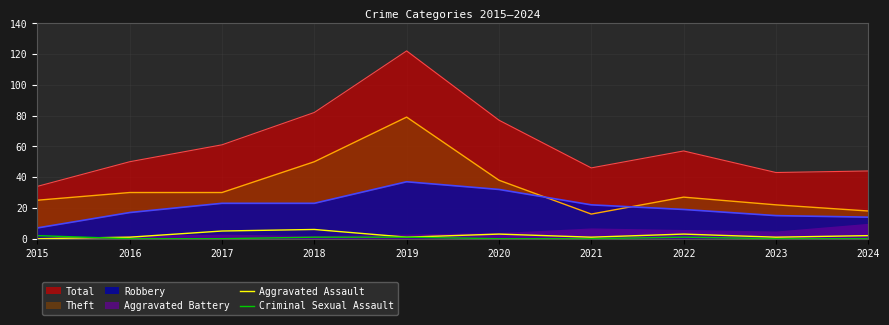

Which category has the highest value in the Total series?

2019